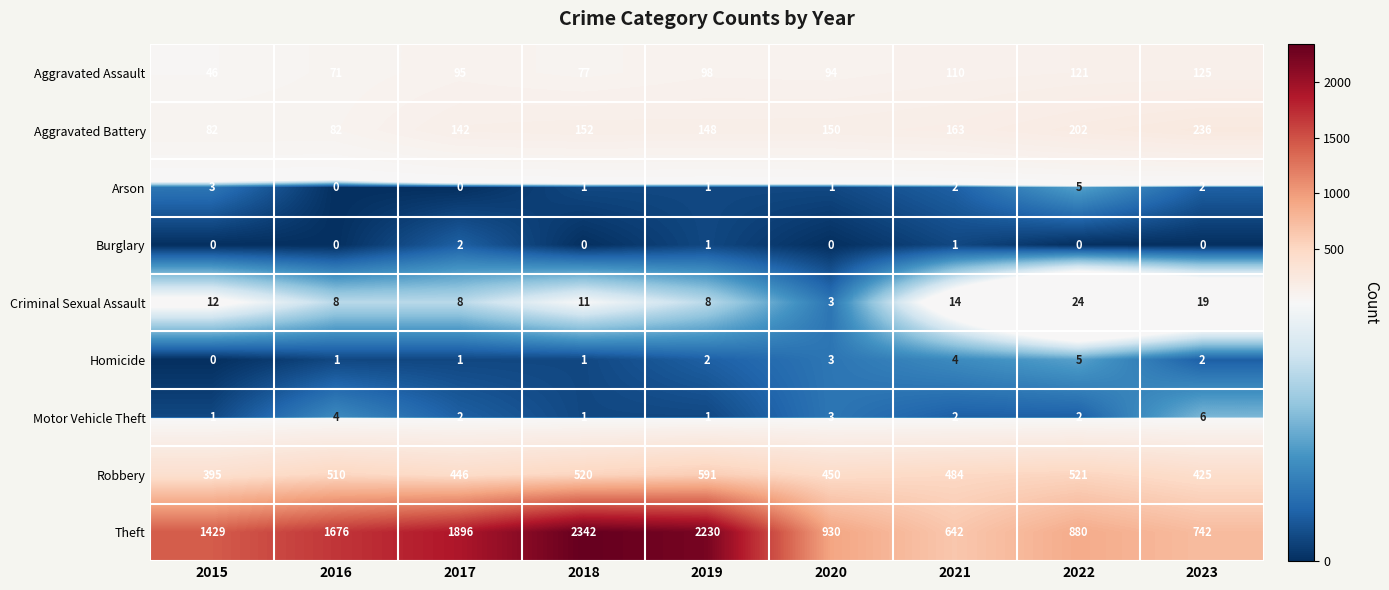

True or false: Robbery has a value of 521 at 2022.

True